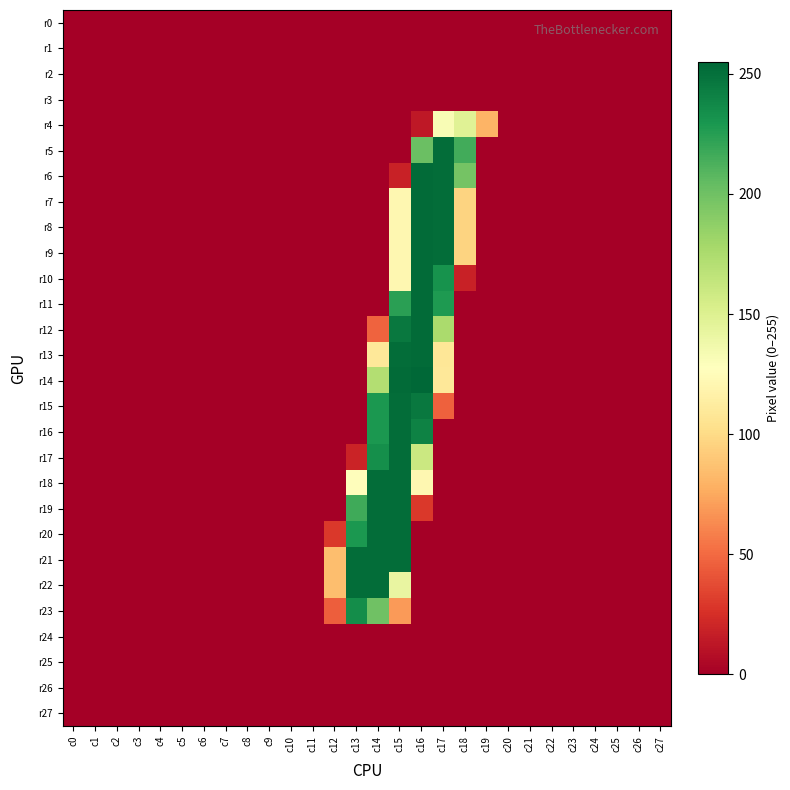

Reading left to right, extract all data points from this chart.

r0: c0=0	c1=0	c2=0	c3=0	c4=0	c5=0	c6=0	c7=0	c8=0	c9=0	c10=0	c11=0	c12=0	c13=0	c14=0	c15=0	c16=0	c17=0	c18=0	c19=0	c20=0	c21=0	c22=0	c23=0	c24=0	c25=0	c26=0	c27=0
r1: c0=0	c1=0	c2=0	c3=0	c4=0	c5=0	c6=0	c7=0	c8=0	c9=0	c10=0	c11=0	c12=0	c13=0	c14=0	c15=0	c16=0	c17=0	c18=0	c19=0	c20=0	c21=0	c22=0	c23=0	c24=0	c25=0	c26=0	c27=0
r2: c0=0	c1=0	c2=0	c3=0	c4=0	c5=0	c6=0	c7=0	c8=0	c9=0	c10=0	c11=0	c12=0	c13=0	c14=0	c15=0	c16=0	c17=0	c18=0	c19=0	c20=0	c21=0	c22=0	c23=0	c24=0	c25=0	c26=0	c27=0
r3: c0=0	c1=0	c2=0	c3=0	c4=0	c5=0	c6=0	c7=0	c8=0	c9=0	c10=0	c11=0	c12=0	c13=0	c14=0	c15=0	c16=0	c17=0	c18=0	c19=0	c20=0	c21=0	c22=0	c23=0	c24=0	c25=0	c26=0	c27=0
r4: c0=0	c1=0	c2=0	c3=0	c4=0	c5=0	c6=0	c7=0	c8=0	c9=0	c10=0	c11=0	c12=0	c13=0	c14=0	c15=0	c16=13	c17=132	c18=148	c19=80	c20=0	c21=0	c22=0	c23=0	c24=0	c25=0	c26=0	c27=0
r5: c0=0	c1=0	c2=0	c3=0	c4=0	c5=0	c6=0	c7=0	c8=0	c9=0	c10=0	c11=0	c12=0	c13=0	c14=0	c15=0	c16=202	c17=252	c18=216	c19=0	c20=0	c21=0	c22=0	c23=0	c24=0	c25=0	c26=0	c27=0
r6: c0=0	c1=0	c2=0	c3=0	c4=0	c5=0	c6=0	c7=0	c8=0	c9=0	c10=0	c11=0	c12=0	c13=0	c14=0	c15=18	c16=253	c17=252	c18=198	c19=0	c20=0	c21=0	c22=0	c23=0	c24=0	c25=0	c26=0	c27=0
r7: c0=0	c1=0	c2=0	c3=0	c4=0	c5=0	c6=0	c7=0	c8=0	c9=0	c10=0	c11=0	c12=0	c13=0	c14=0	c15=121	c16=253	c17=252	c18=96	c19=0	c20=0	c21=0	c22=0	c23=0	c24=0	c25=0	c26=0	c27=0
r8: c0=0	c1=0	c2=0	c3=0	c4=0	c5=0	c6=0	c7=0	c8=0	c9=0	c10=0	c11=0	c12=0	c13=0	c14=0	c15=121	c16=253	c17=252	c18=96	c19=0	c20=0	c21=0	c22=0	c23=0	c24=0	c25=0	c26=0	c27=0
r9: c0=0	c1=0	c2=0	c3=0	c4=0	c5=0	c6=0	c7=0	c8=0	c9=0	c10=0	c11=0	c12=0	c13=0	c14=0	c15=121	c16=253	c17=252	c18=96	c19=0	c20=0	c21=0	c22=0	c23=0	c24=0	c25=0	c26=0	c27=0
r10: c0=0	c1=0	c2=0	c3=0	c4=0	c5=0	c6=0	c7=0	c8=0	c9=0	c10=0	c11=0	c12=0	c13=0	c14=0	c15=121	c16=253	c17=232	c18=18	c19=0	c20=0	c21=0	c22=0	c23=0	c24=0	c25=0	c26=0	c27=0
r11: c0=0	c1=0	c2=0	c3=0	c4=0	c5=0	c6=0	c7=0	c8=0	c9=0	c10=0	c11=0	c12=0	c13=0	c14=0	c15=224	c16=253	c17=228	c18=0	c19=0	c20=0	c21=0	c22=0	c23=0	c24=0	c25=0	c26=0	c27=0
r12: c0=0	c1=0	c2=0	c3=0	c4=0	c5=0	c6=0	c7=0	c8=0	c9=0	c10=0	c11=0	c12=0	c13=0	c14=47	c15=246	c16=253	c17=176	c18=0	c19=0	c20=0	c21=0	c22=0	c23=0	c24=0	c25=0	c26=0	c27=0
r13: c0=0	c1=0	c2=0	c3=0	c4=0	c5=0	c6=0	c7=0	c8=0	c9=0	c10=0	c11=0	c12=0	c13=0	c14=109	c15=252	c16=253	c17=108	c18=0	c19=0	c20=0	c21=0	c22=0	c23=0	c24=0	c25=0	c26=0	c27=0
r14: c0=0	c1=0	c2=0	c3=0	c4=0	c5=0	c6=0	c7=0	c8=0	c9=0	c10=0	c11=0	c12=0	c13=0	c14=172	c15=253	c16=255	c17=109	c18=0	c19=0	c20=0	c21=0	c22=0	c23=0	c24=0	c25=0	c26=0	c27=0
r15: c0=0	c1=0	c2=0	c3=0	c4=0	c5=0	c6=0	c7=0	c8=0	c9=0	c10=0	c11=0	c12=0	c13=0	c14=229	c15=252	c16=246	c17=46	c18=0	c19=0	c20=0	c21=0	c22=0	c23=0	c24=0	c25=0	c26=0	c27=0
r16: c0=0	c1=0	c2=0	c3=0	c4=0	c5=0	c6=0	c7=0	c8=0	c9=0	c10=0	c11=0	c12=0	c13=0	c14=229	c15=252	c16=241	c17=0	c18=0	c19=0	c20=0	c21=0	c22=0	c23=0	c24=0	c25=0	c26=0	c27=0
r17: c0=0	c1=0	c2=0	c3=0	c4=0	c5=0	c6=0	c7=0	c8=0	c9=0	c10=0	c11=0	c12=0	c13=19	c14=234	c15=252	c16=160	c17=0	c18=0	c19=0	c20=0	c21=0	c22=0	c23=0	c24=0	c25=0	c26=0	c27=0
r18: c0=0	c1=0	c2=0	c3=0	c4=0	c5=0	c6=0	c7=0	c8=0	c9=0	c10=0	c11=0	c12=0	c13=126	c14=252	c15=252	c16=121	c17=0	c18=0	c19=0	c20=0	c21=0	c22=0	c23=0	c24=0	c25=0	c26=0	c27=0
r19: c0=0	c1=0	c2=0	c3=0	c4=0	c5=0	c6=0	c7=0	c8=0	c9=0	c10=0	c11=0	c12=0	c13=217	c14=252	c15=252	c16=29	c17=0	c18=0	c19=0	c20=0	c21=0	c22=0	c23=0	c24=0	c25=0	c26=0	c27=0
r20: c0=0	c1=0	c2=0	c3=0	c4=0	c5=0	c6=0	c7=0	c8=0	c9=0	c10=0	c11=0	c12=29	c13=229	c14=252	c15=252	c16=0	c17=0	c18=0	c19=0	c20=0	c21=0	c22=0	c23=0	c24=0	c25=0	c26=0	c27=0
r21: c0=0	c1=0	c2=0	c3=0	c4=0	c5=0	c6=0	c7=0	c8=0	c9=0	c10=0	c11=0	c12=85	c13=252	c14=252	c15=252	c16=0	c17=0	c18=0	c19=0	c20=0	c21=0	c22=0	c23=0	c24=0	c25=0	c26=0	c27=0
r22: c0=0	c1=0	c2=0	c3=0	c4=0	c5=0	c6=0	c7=0	c8=0	c9=0	c10=0	c11=0	c12=85	c13=252	c14=252	c15=142	c16=0	c17=0	c18=0	c19=0	c20=0	c21=0	c22=0	c23=0	c24=0	c25=0	c26=0	c27=0
r23: c0=0	c1=0	c2=0	c3=0	c4=0	c5=0	c6=0	c7=0	c8=0	c9=0	c10=0	c11=0	c12=45	c13=235	c14=200	c15=69	c16=0	c17=0	c18=0	c19=0	c20=0	c21=0	c22=0	c23=0	c24=0	c25=0	c26=0	c27=0
r24: c0=0	c1=0	c2=0	c3=0	c4=0	c5=0	c6=0	c7=0	c8=0	c9=0	c10=0	c11=0	c12=0	c13=0	c14=0	c15=0	c16=0	c17=0	c18=0	c19=0	c20=0	c21=0	c22=0	c23=0	c24=0	c25=0	c26=0	c27=0
r25: c0=0	c1=0	c2=0	c3=0	c4=0	c5=0	c6=0	c7=0	c8=0	c9=0	c10=0	c11=0	c12=0	c13=0	c14=0	c15=0	c16=0	c17=0	c18=0	c19=0	c20=0	c21=0	c22=0	c23=0	c24=0	c25=0	c26=0	c27=0
r26: c0=0	c1=0	c2=0	c3=0	c4=0	c5=0	c6=0	c7=0	c8=0	c9=0	c10=0	c11=0	c12=0	c13=0	c14=0	c15=0	c16=0	c17=0	c18=0	c19=0	c20=0	c21=0	c22=0	c23=0	c24=0	c25=0	c26=0	c27=0
r27: c0=0	c1=0	c2=0	c3=0	c4=0	c5=0	c6=0	c7=0	c8=0	c9=0	c10=0	c11=0	c12=0	c13=0	c14=0	c15=0	c16=0	c17=0	c18=0	c19=0	c20=0	c21=0	c22=0	c23=0	c24=0	c25=0	c26=0	c27=0